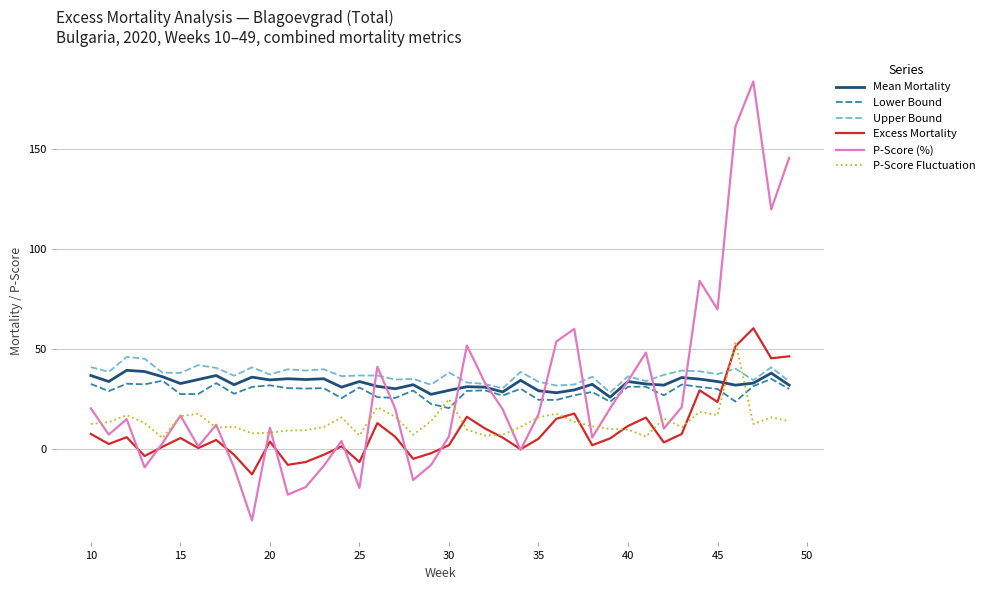

What is the minimum value shown in the chart?

-35.8